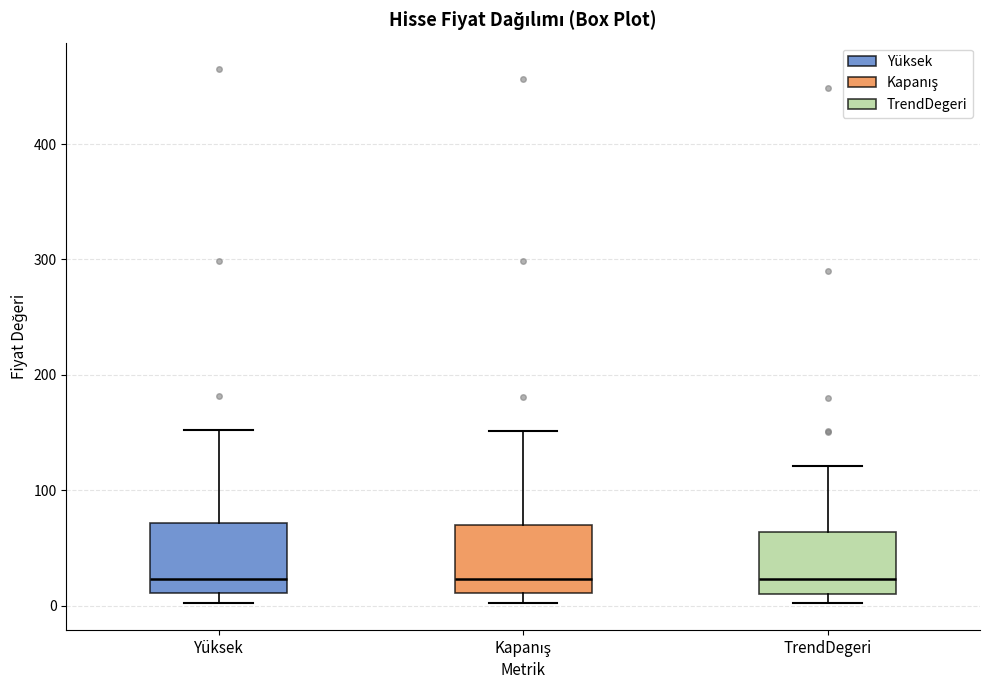

Where is the lower edge of the box for TrendDegeri on the y-axis? The values are not printed on the chart, so give them approximately, as read against the axis.

10